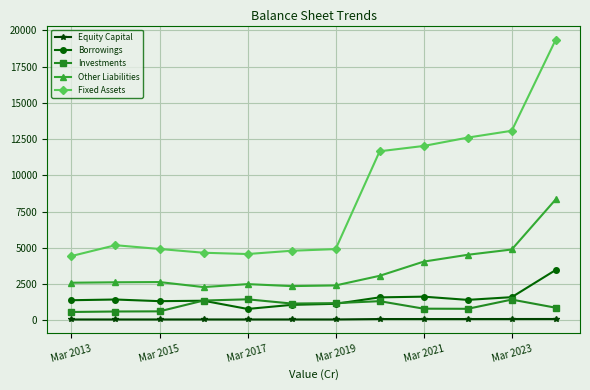

What is the greatest value displayed?

19358